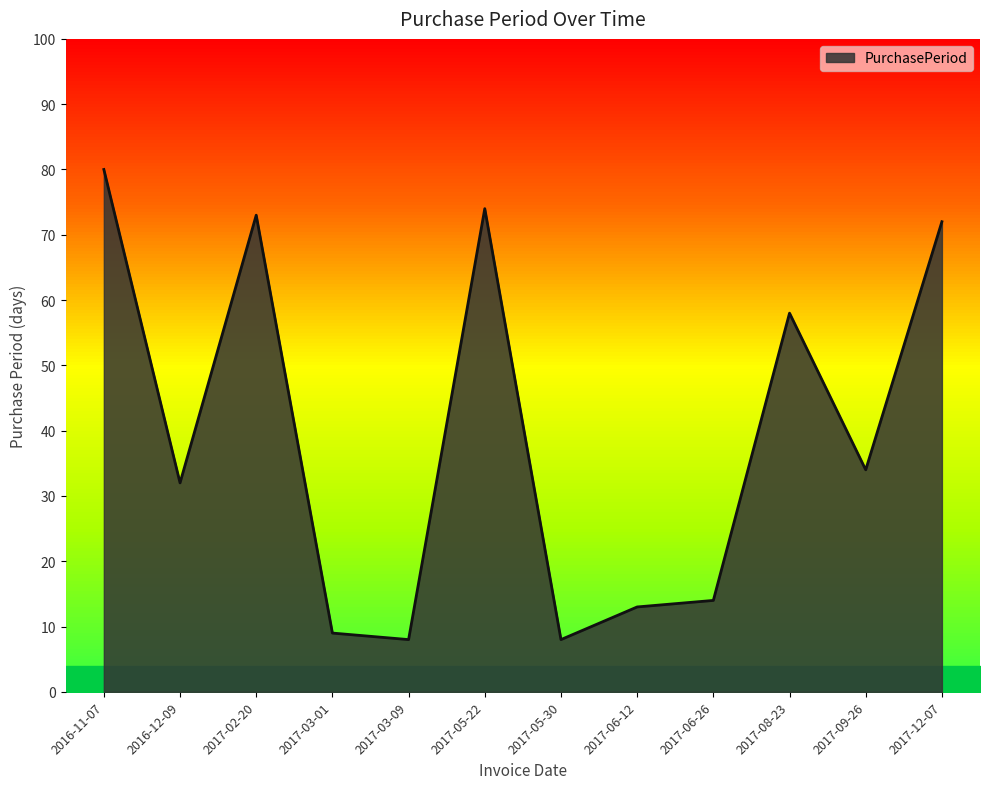

What position from the left is 2017-03-01?

4